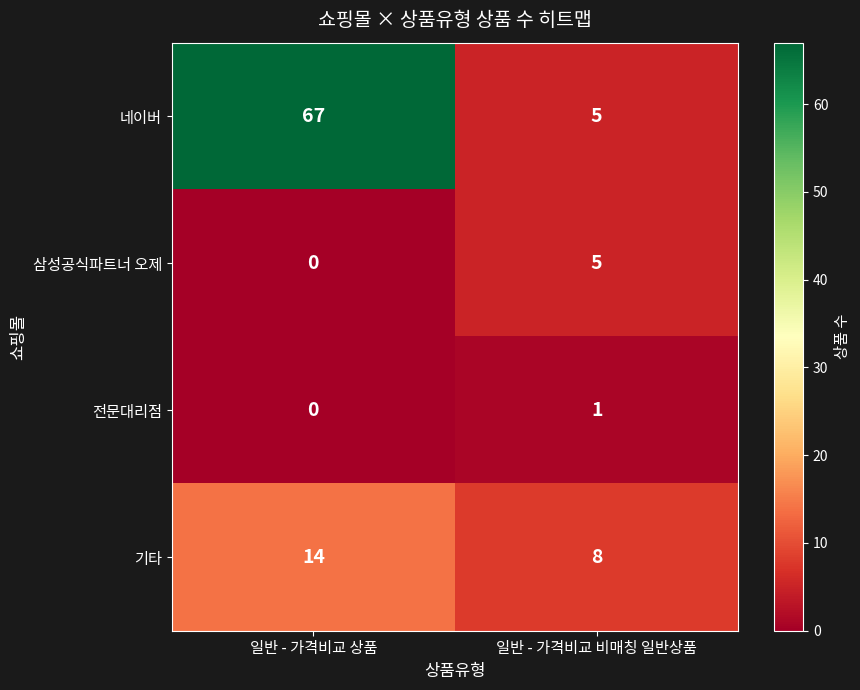

What is the sum of all 네이버 values?

72